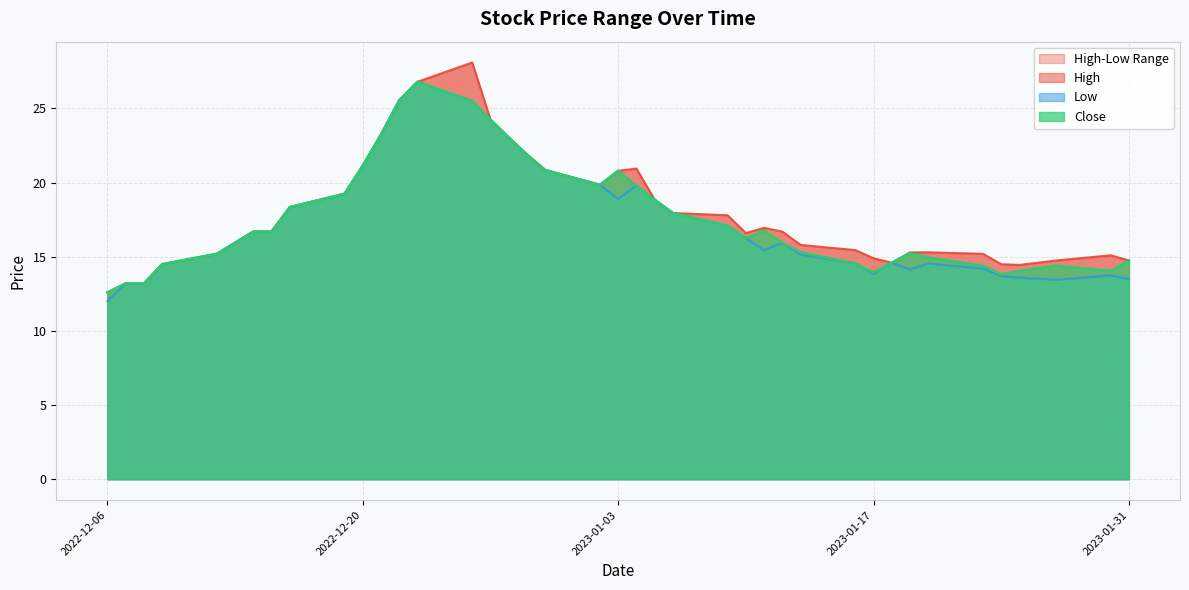

True or false: Low and Close cross at least once.

False